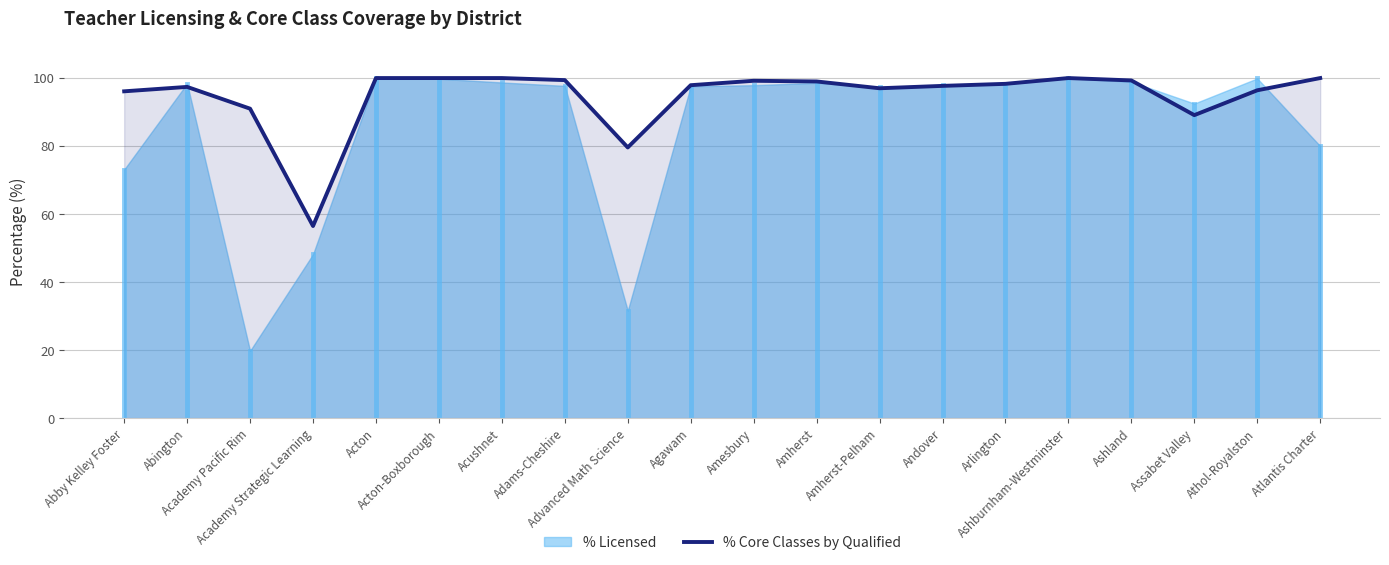

Does the chart have visible grid lines?

Yes